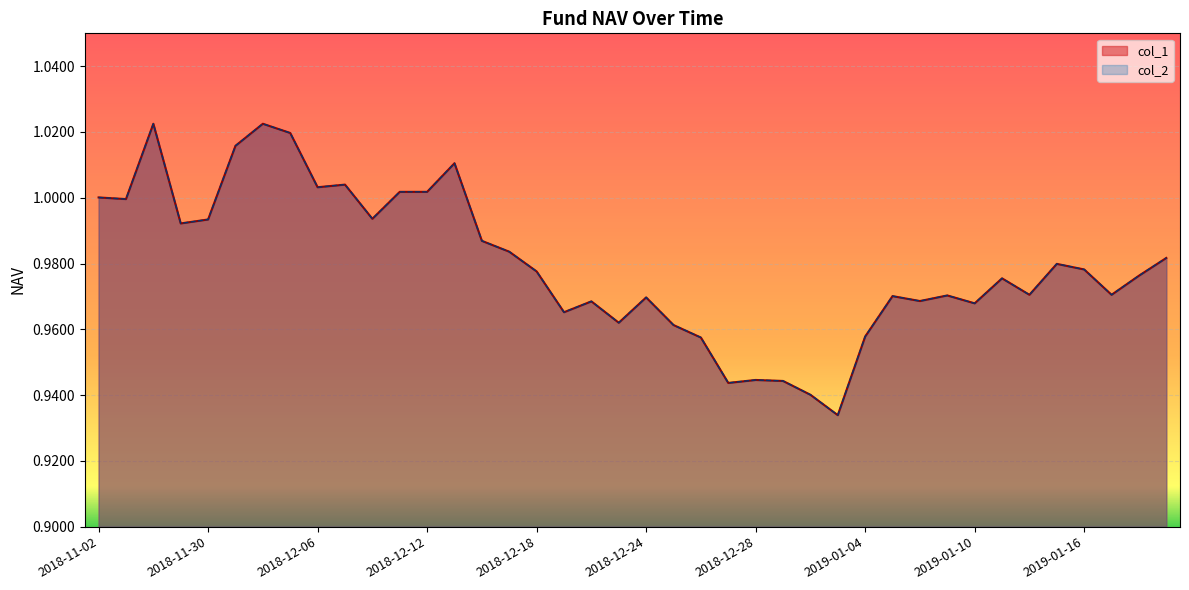

Count the number of categories in the chart.

40